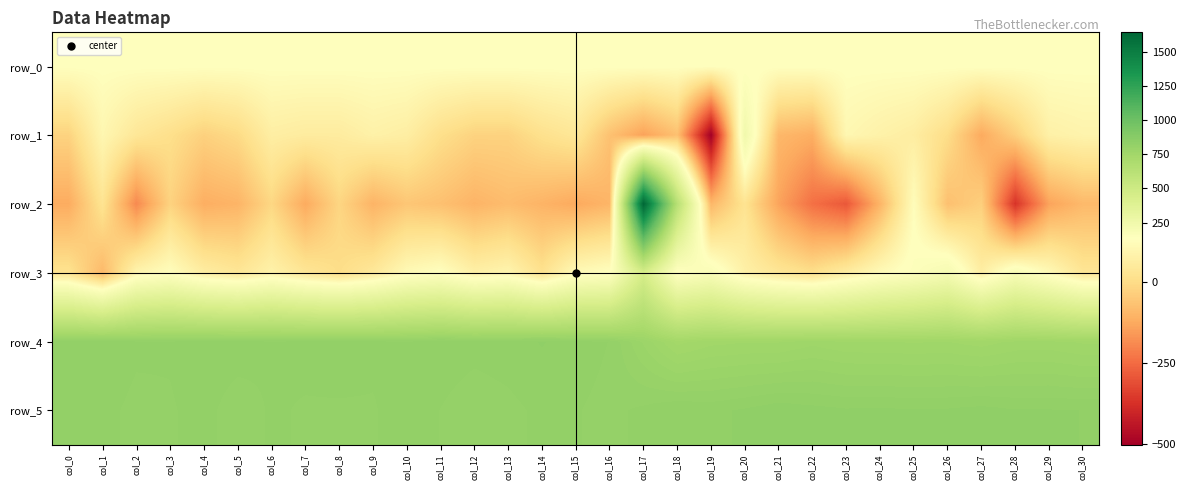

What is the sum of all row_5 values?

25483.0